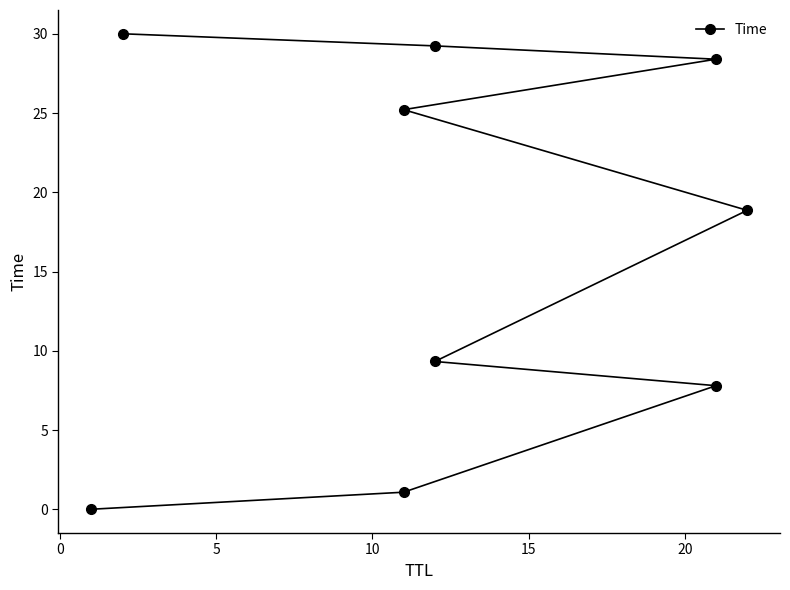

What is the ratio of the value at 15 to the value at 20?

0.7